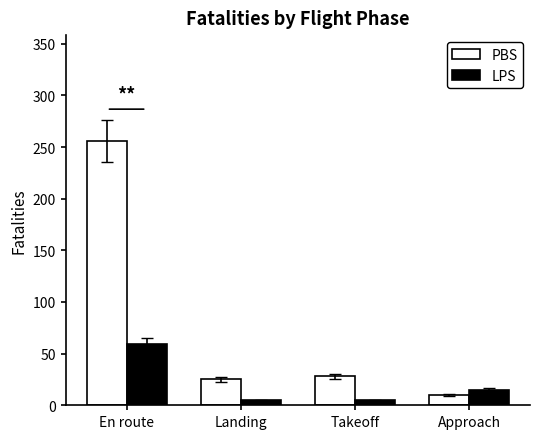

At which category is the sum across all series the highest?

En route